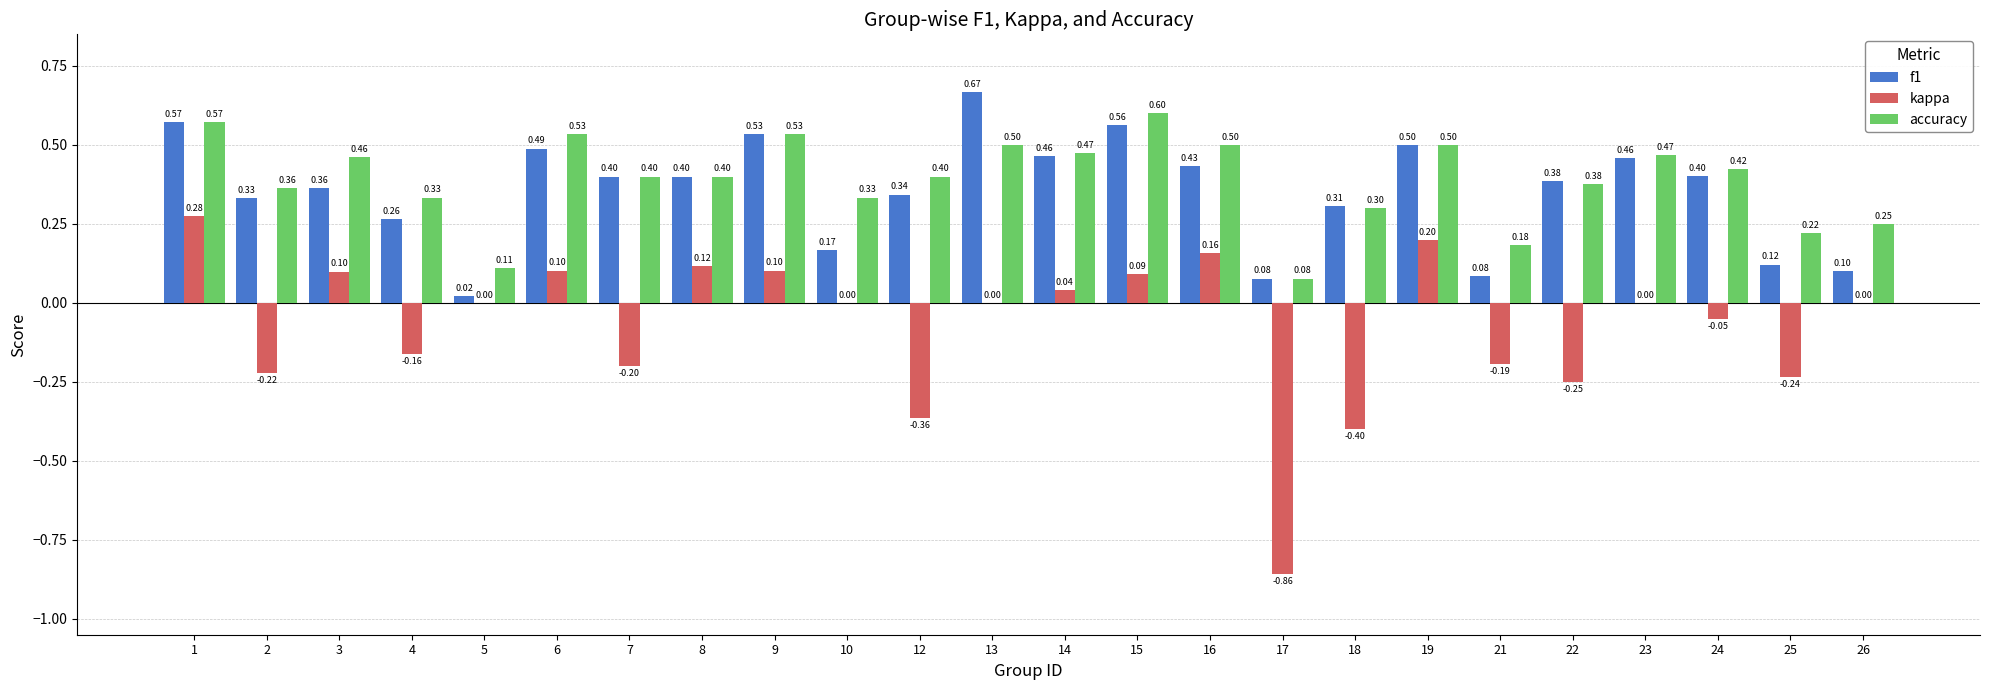

What is the total value across all series at 6?

1.1